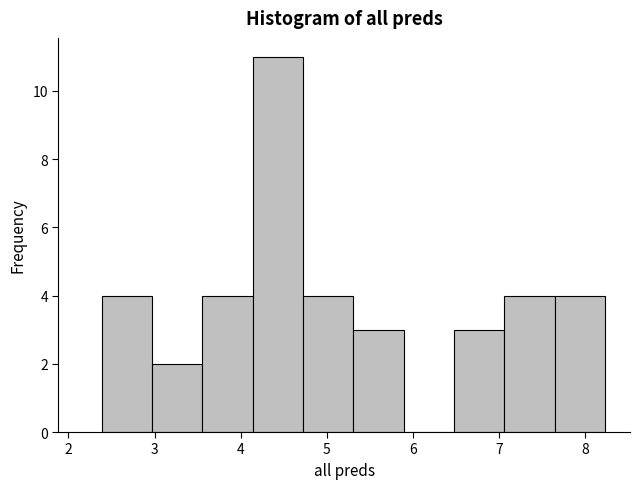

Reading left to right, list every bar in this chart as the range it spans on the x-axis followed by its height. Neither the bar edges nor the heights are printed on the chart, so give them approximately, as read against the axes.

2.4 to 3.0: 4
3.0 to 3.6: 2
3.6 to 4.1: 4
4.1 to 4.7: 11
4.7 to 5.3: 4
5.3 to 5.9: 3
5.9 to 6.5: 0
6.5 to 7.1: 3
7.1 to 7.6: 4
7.6 to 8.2: 4